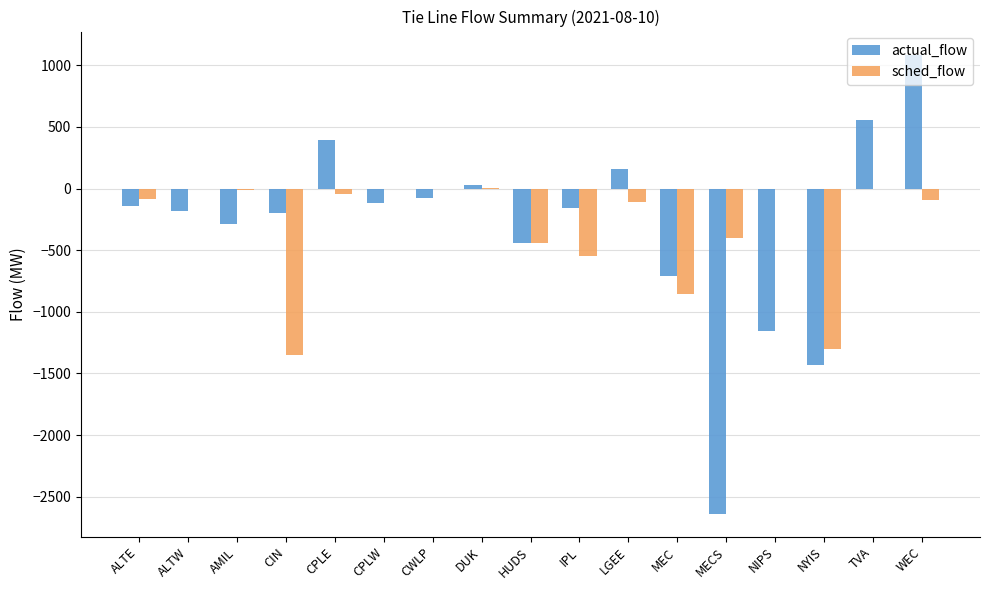

Is the value of sched_flow at AMIL greater than the value of actual_flow at CPLW?

Yes